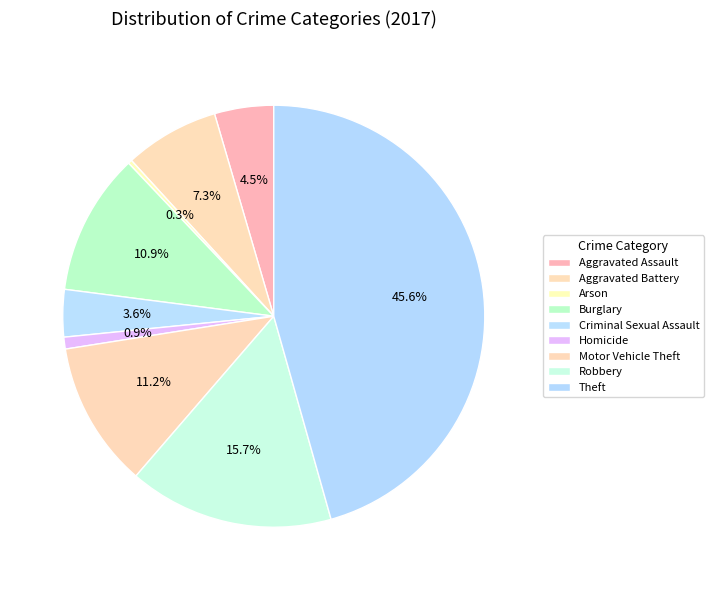

Is it true that Criminal Sexual Assault is 4% of the pie?

True